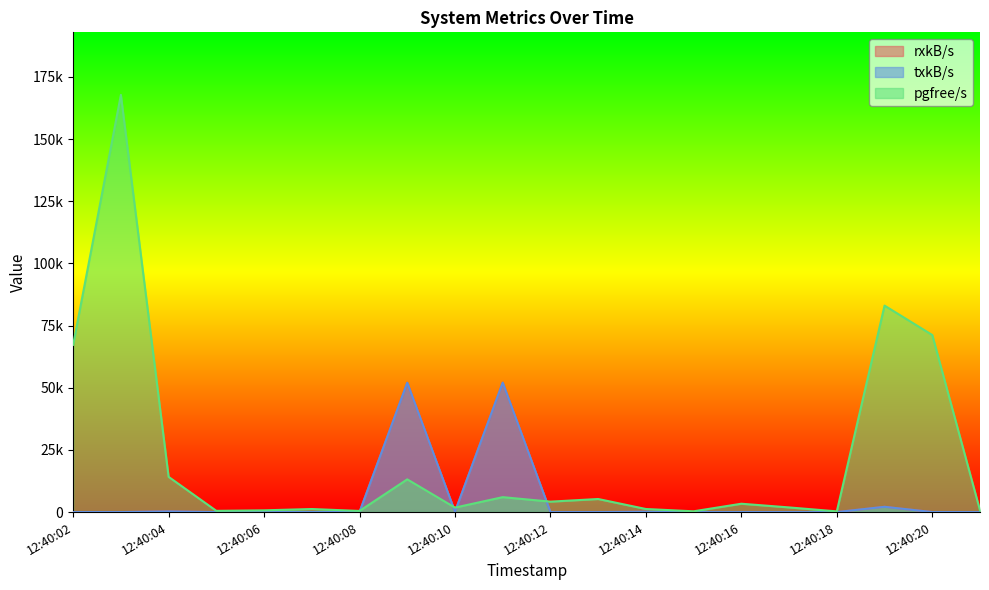

True or false: txkB/s has a value of 3.6 at 12:40:18.

False